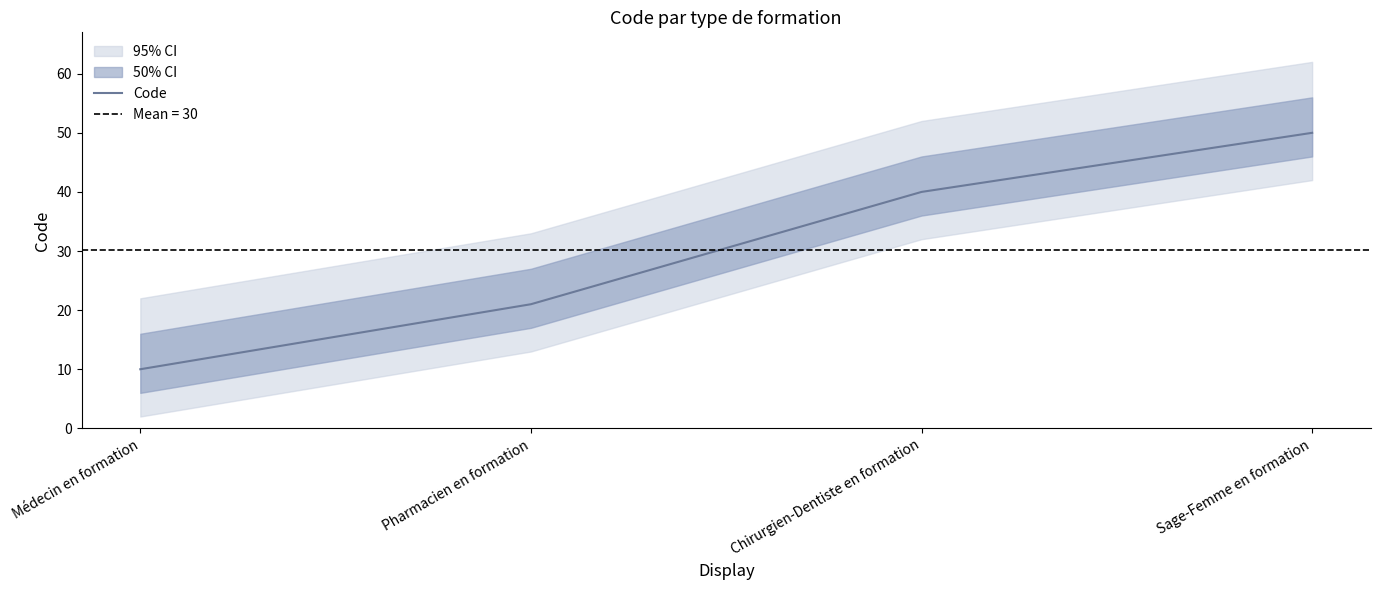

What is the value of the 3rd point from the left?

40